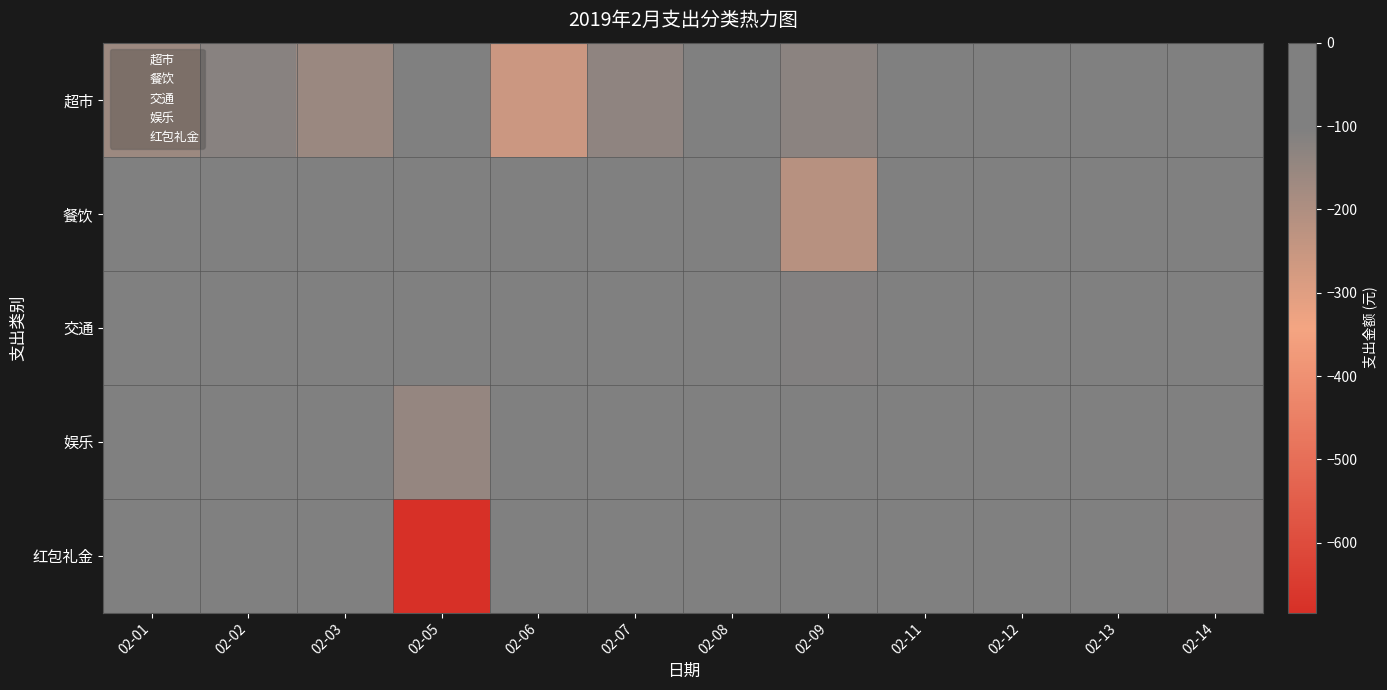

What is the spread (max minus min) of values at 02-14?

109.0